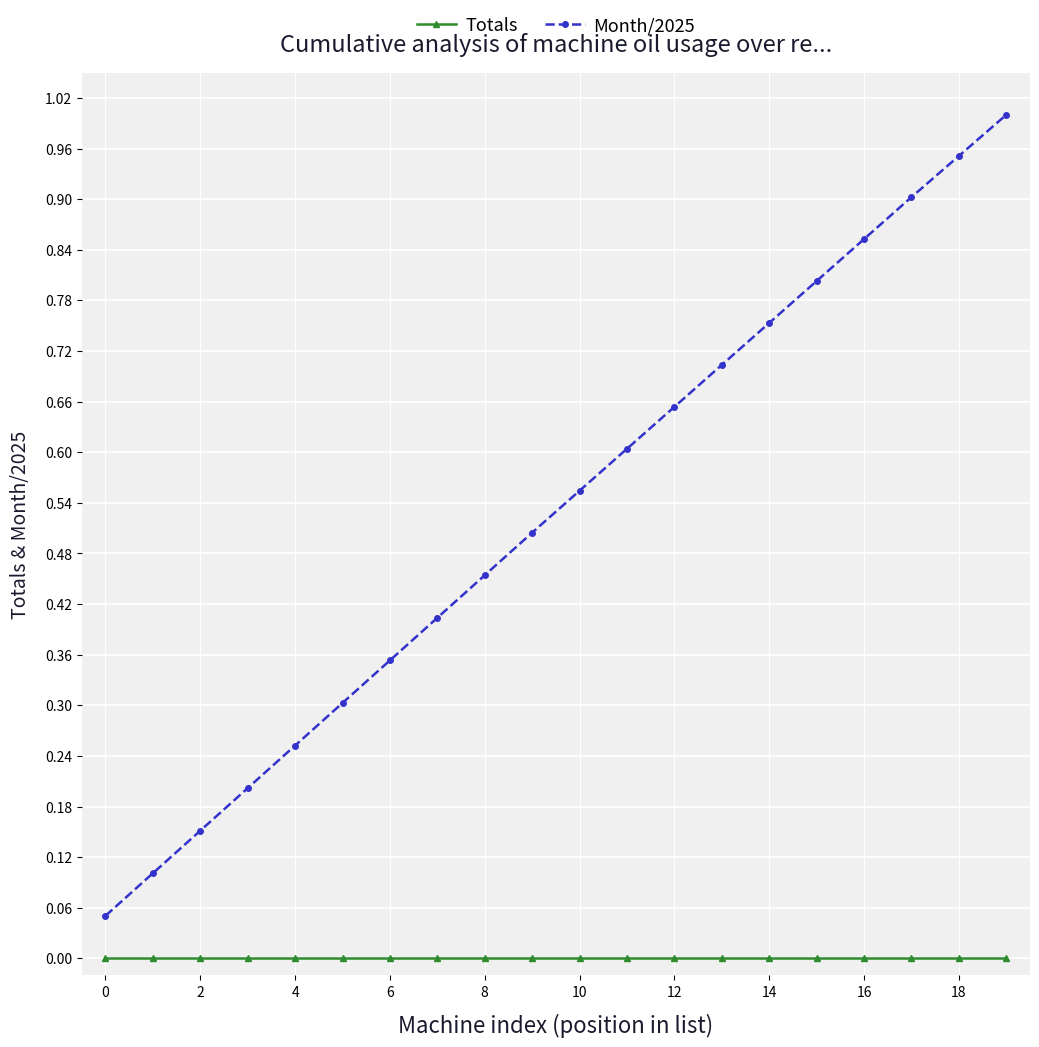

Which series has the largest total across all categories?

Month/2025